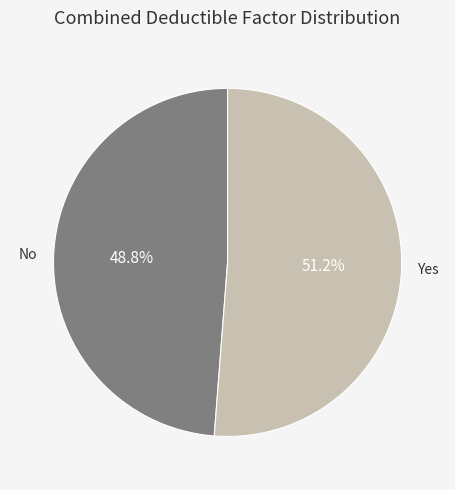

Is there any slice that represents more than half of the pie?

Yes